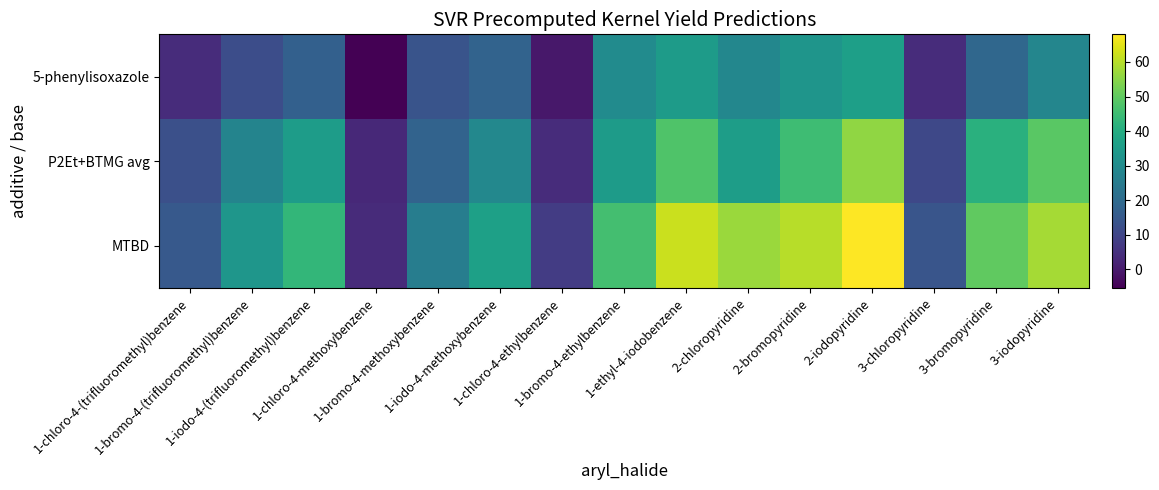

Which series has the largest total across all categories?

MTBD